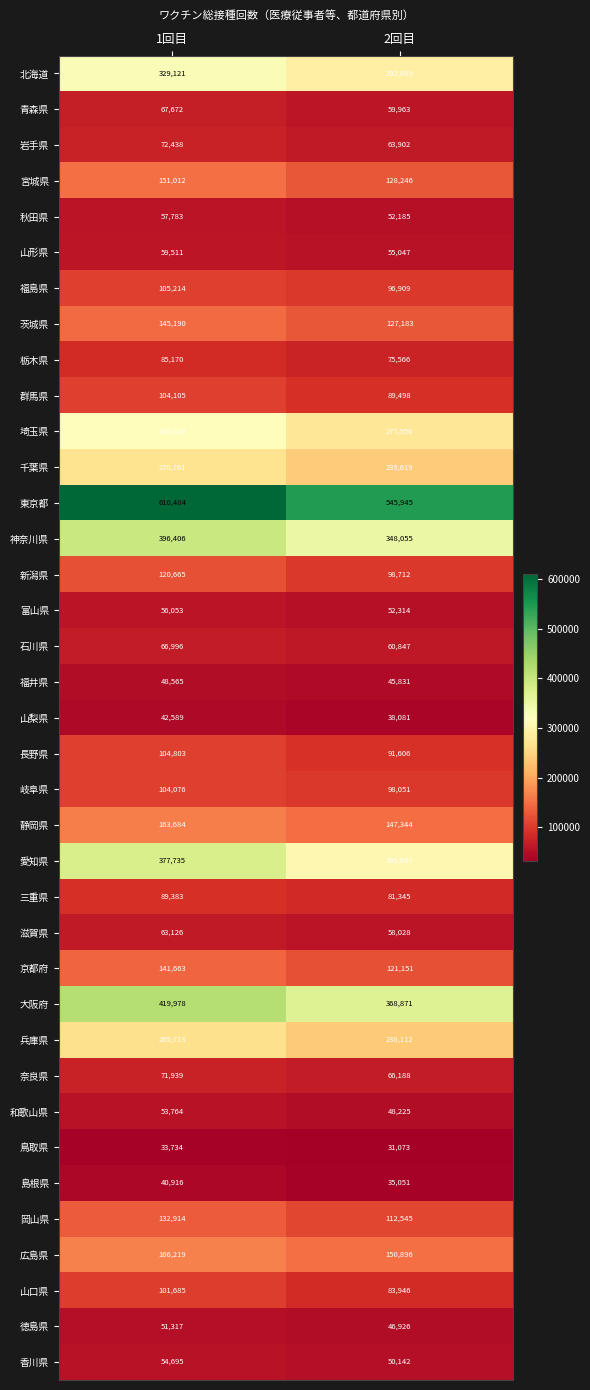

What is the smallest value displayed?

31073